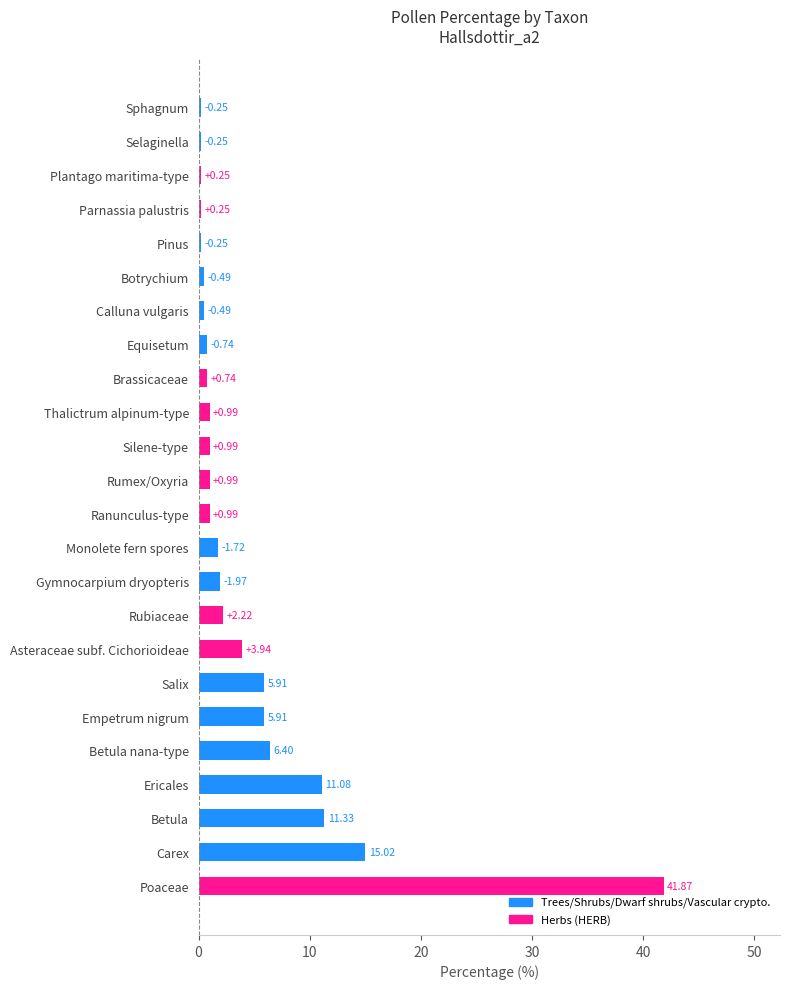

What is the average value?

4.8